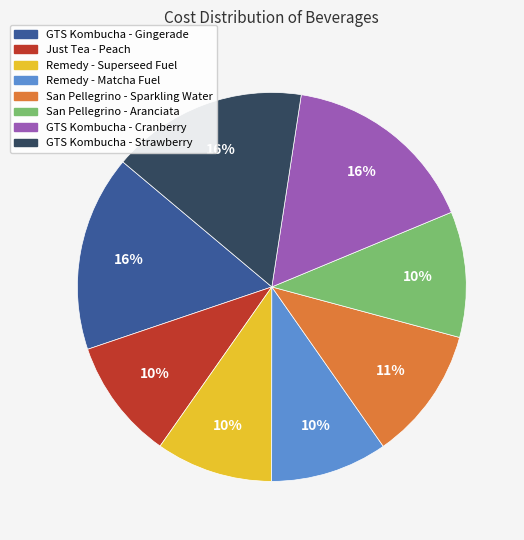

Is GTS Kombucha - Cranberry the majority of the pie?

No